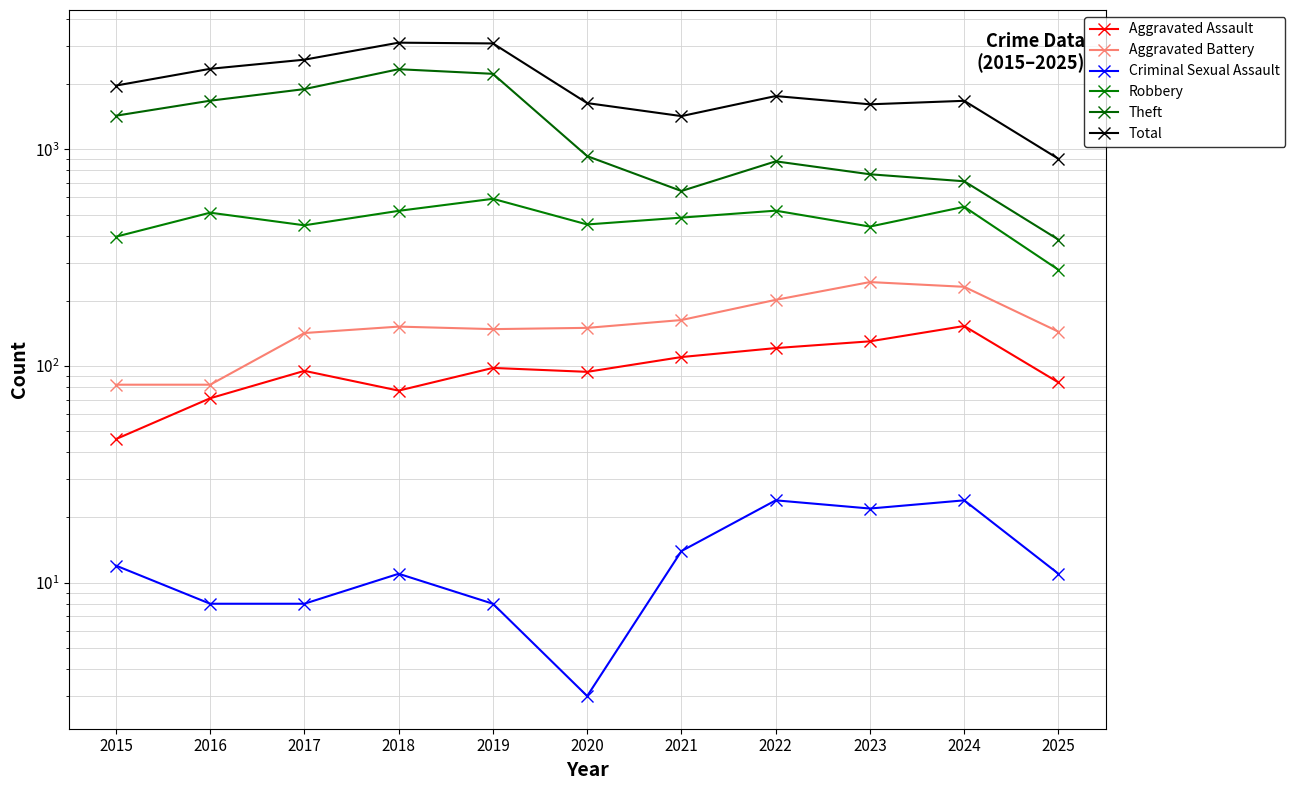

True or false: Robbery and Total cross at least once.

False